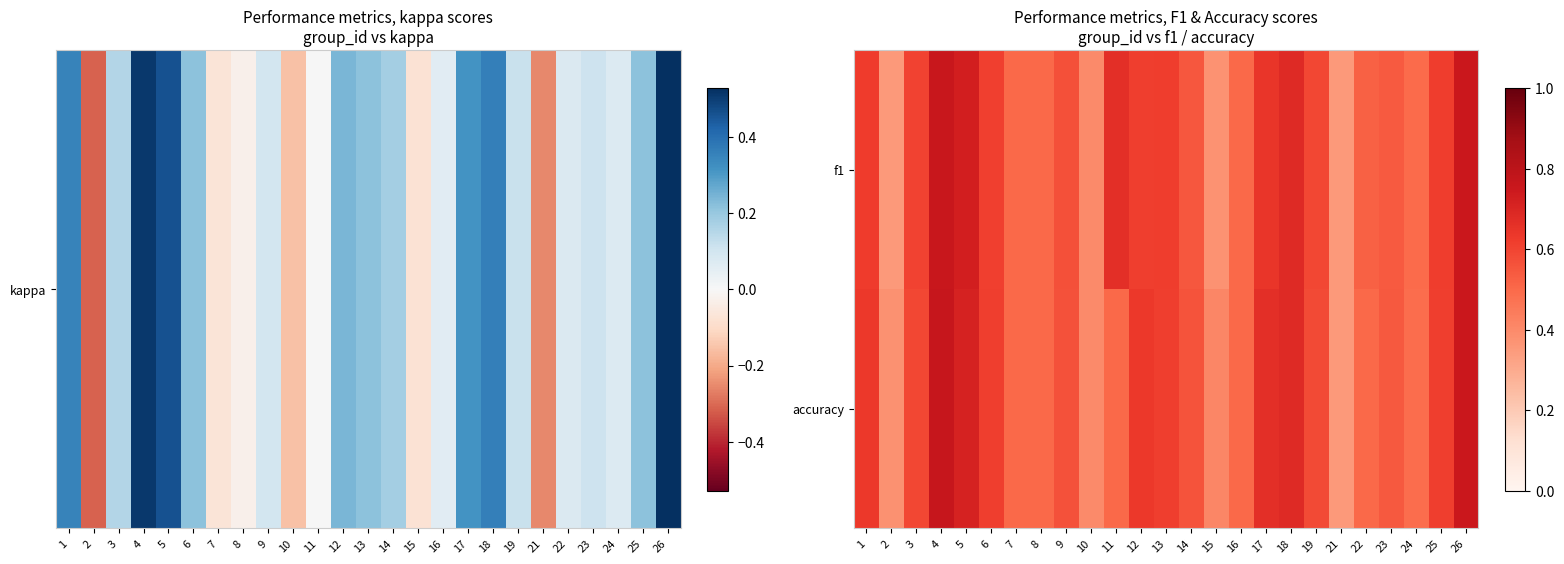

What is the maximum value shown in the chart?

0.8